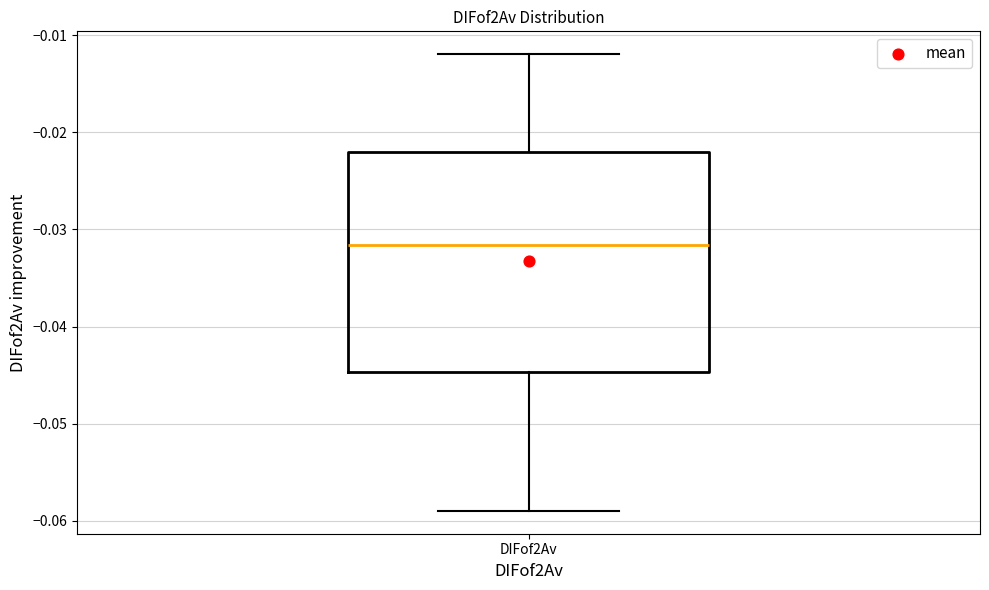

Read this box plot against the y-axis: the position of the median line, the range covered by the box, and the ends of both whiskers. The values are not printed on the chart, so give them approximately, as read against the axis.

median -0.032, box -0.045 to -0.022, whiskers -0.059 to -0.012